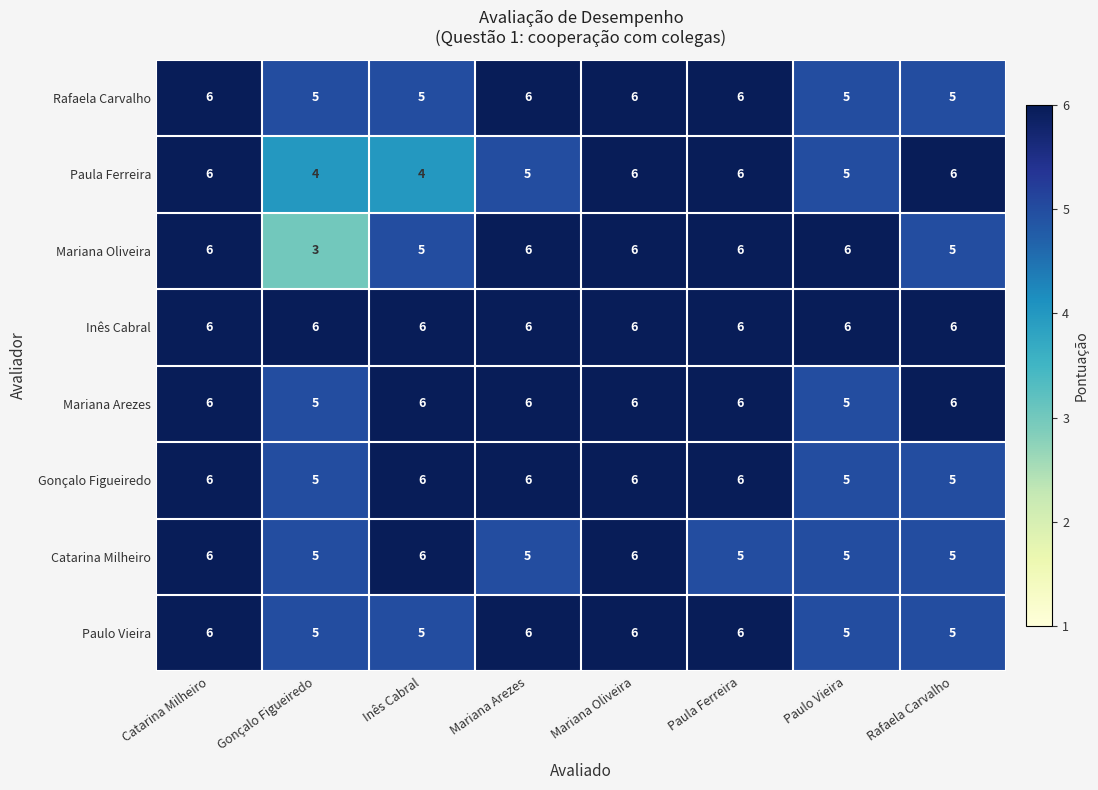

True or false: Rafaela Carvalho has a value of 8 at Mariana Arezes.

False